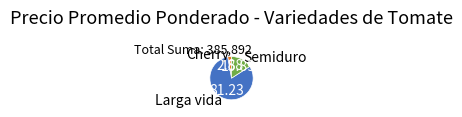

Rank the categories by value from lowest to highest.

Cherry, Semiduro, Larga vida